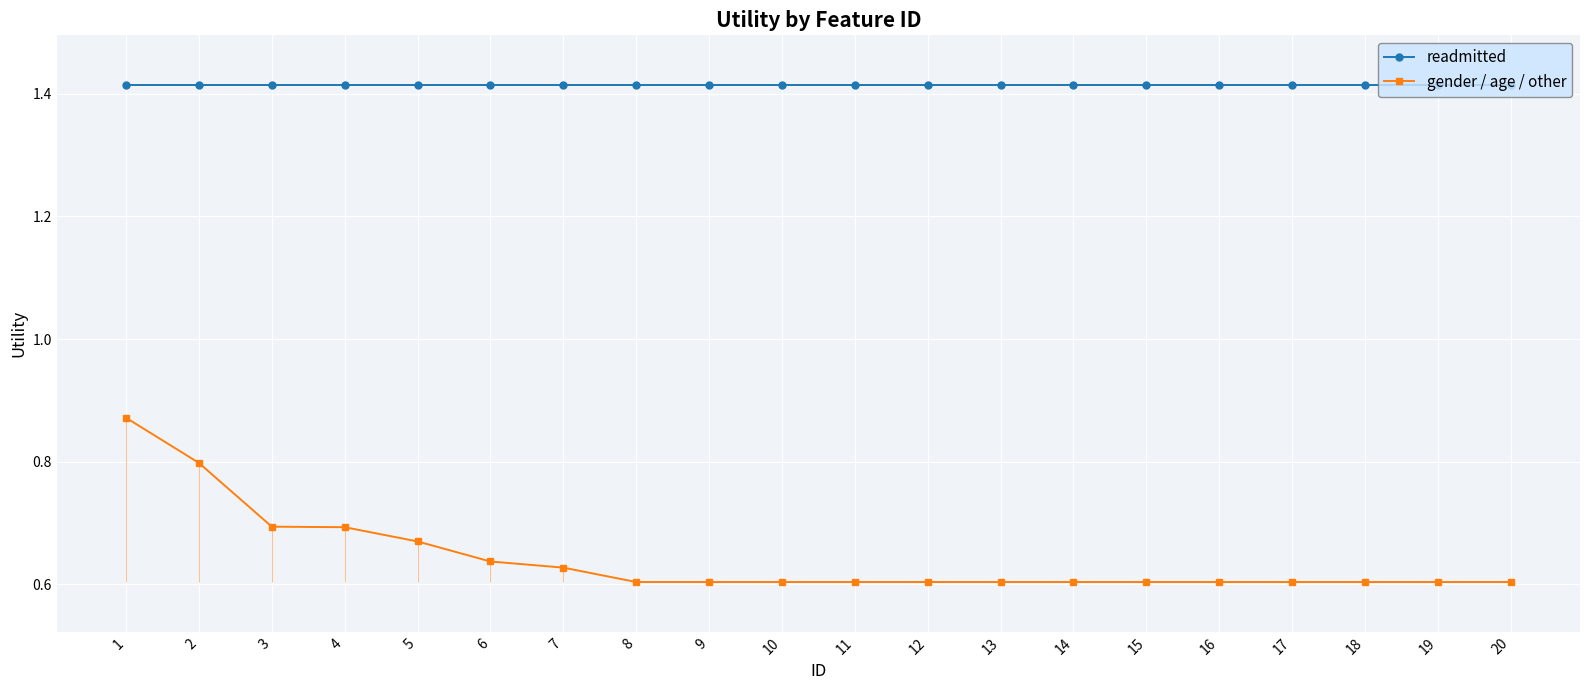

What is the greatest value displayed?

1.4